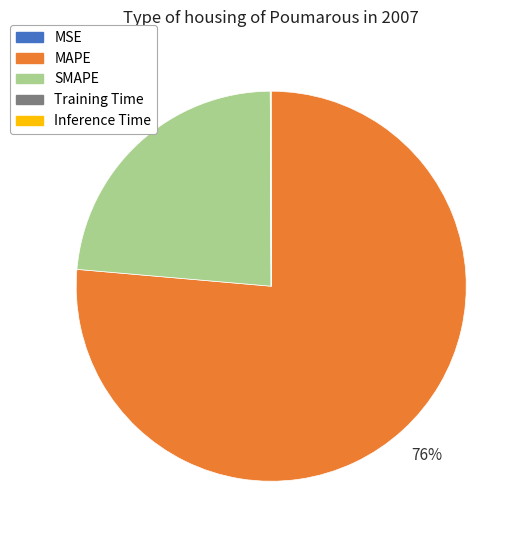

Which slice is the largest?

MAPE